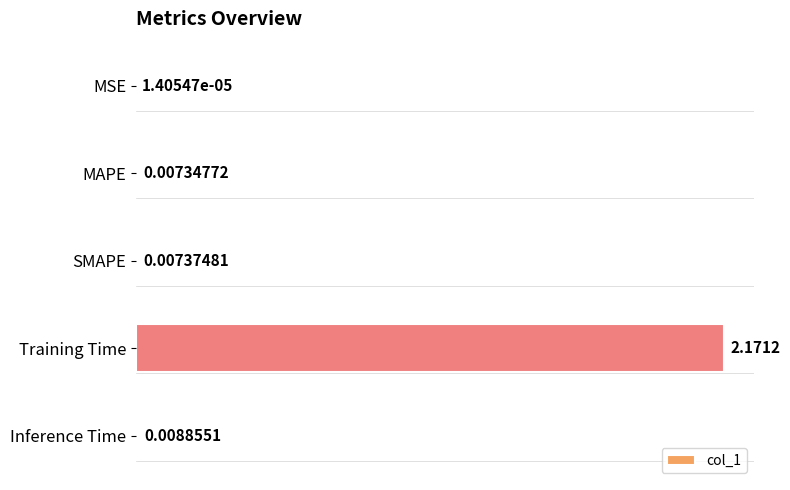

Which label corresponds to the largest value in the chart?

Training Time